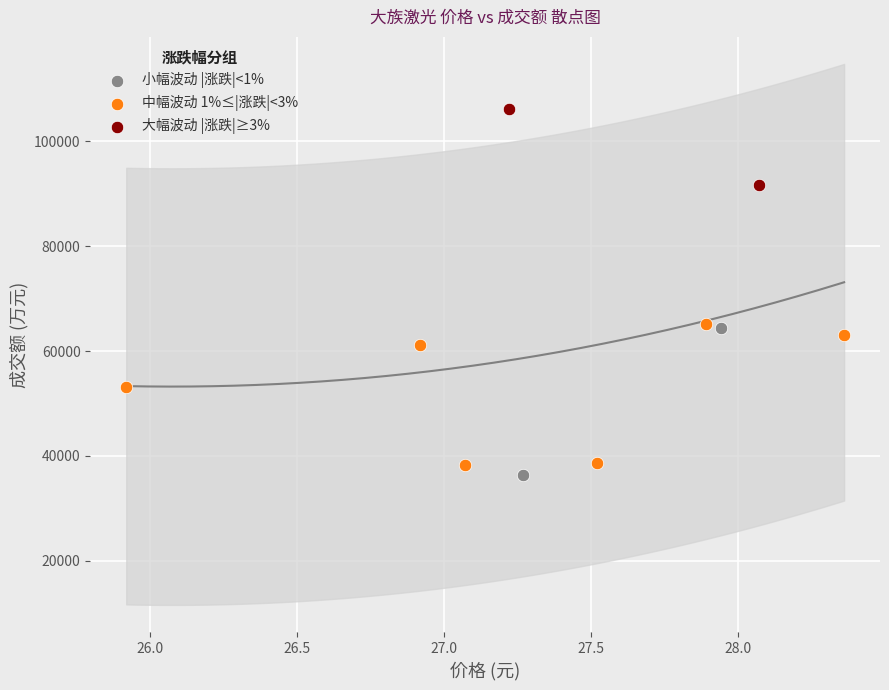

Which series reaches the maximum Y coordinate?

大幅波动 |涨跌|≥3%